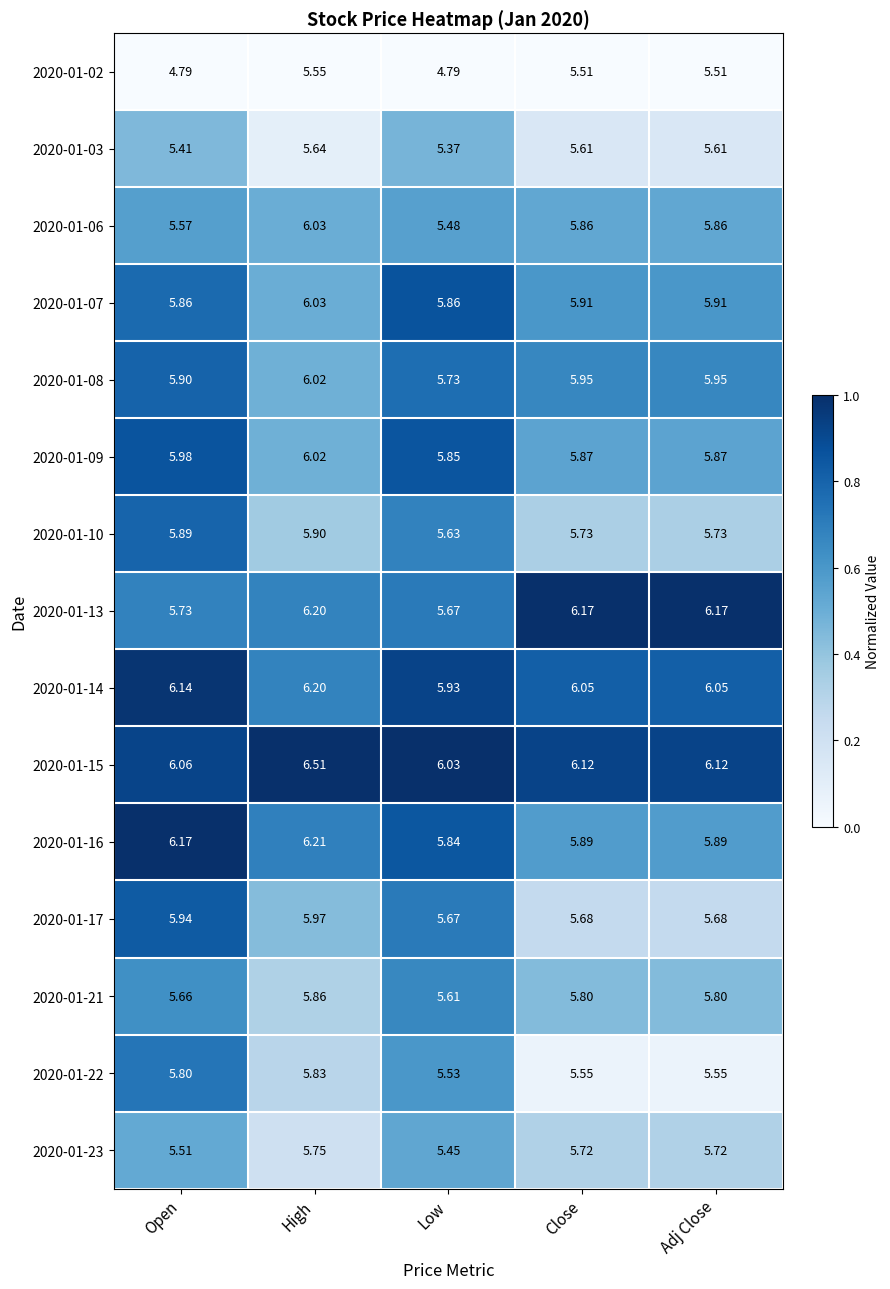

Is the value of 2020-01-21 at High greater than the value of 2020-01-22 at Open?

Yes